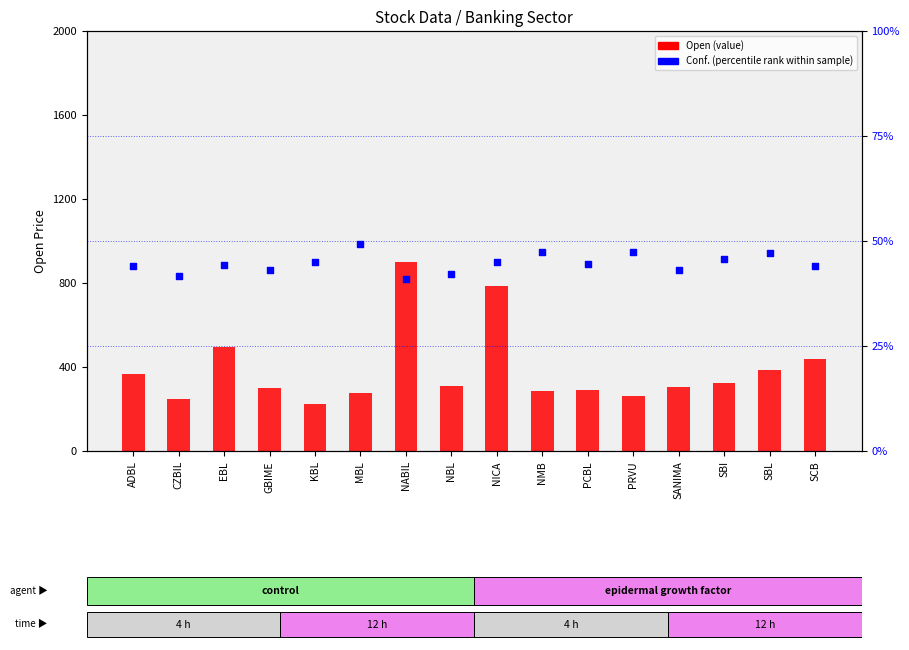

Is the value of Conf. % at PCBL greater than the value of Open at NABIL?

No